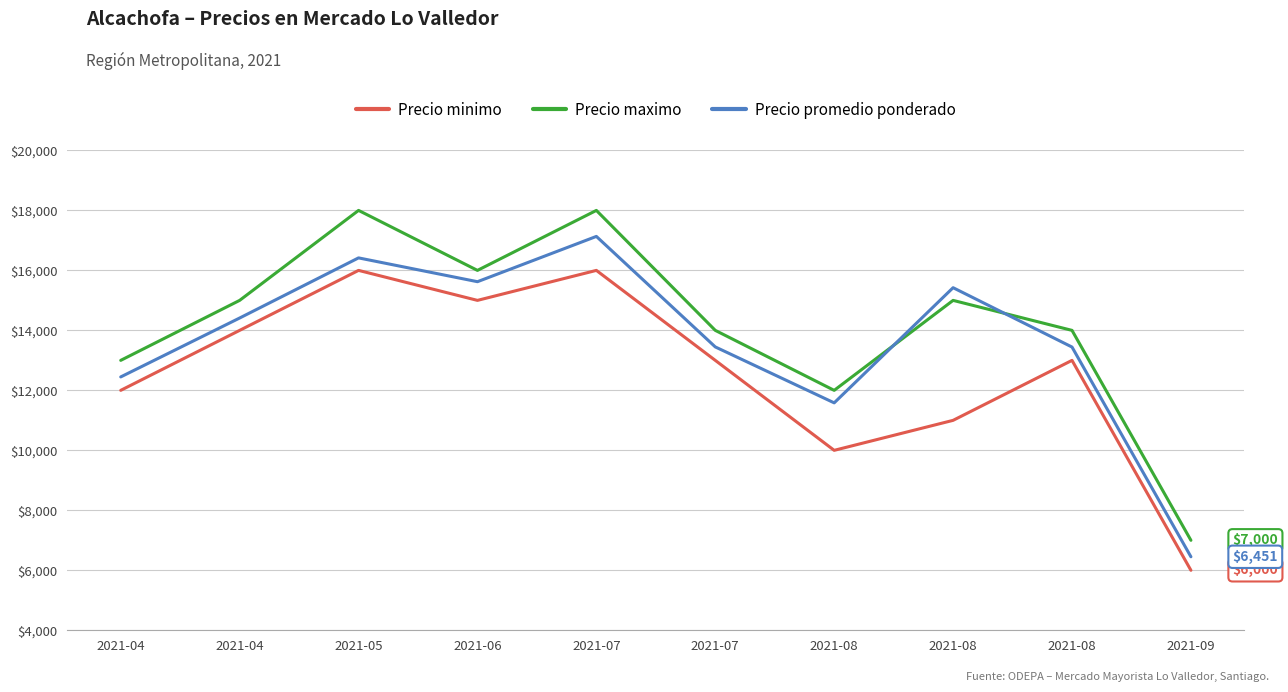

At how many categories does at least one series exceed 16928?

2